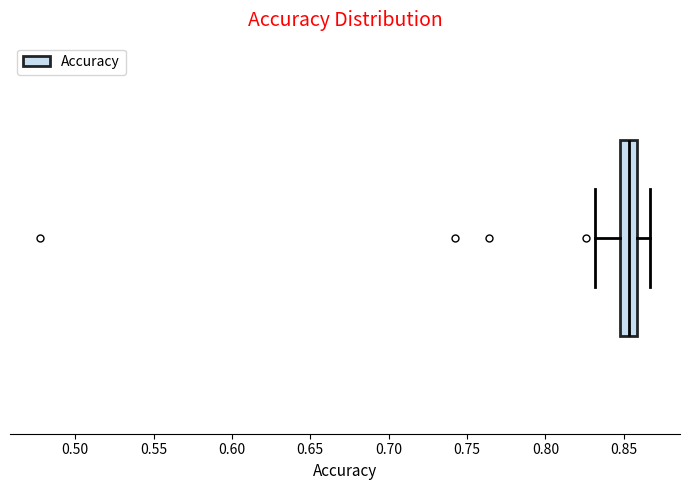

Transcribe this box plot: give where the median line is, the range the box spans, and where the two whiskers end, as read against the x-axis. The values are not printed on the chart, so give them approximately, as read against the axis.

median 0.855, box 0.850 to 0.860, whiskers 0.830 to 0.865